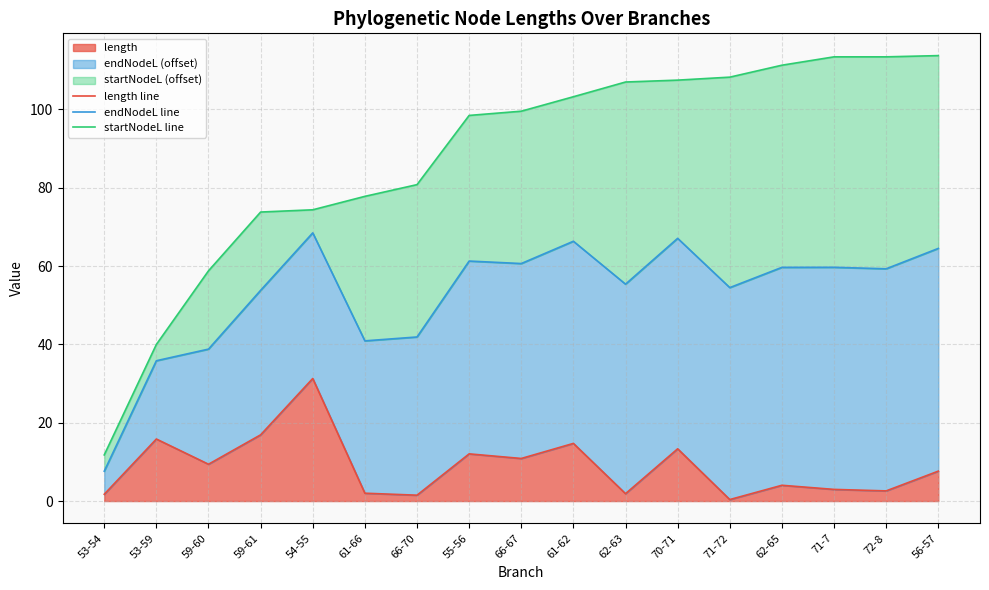

True or false: startNodeL line and endNodeL line cross at least once.

False